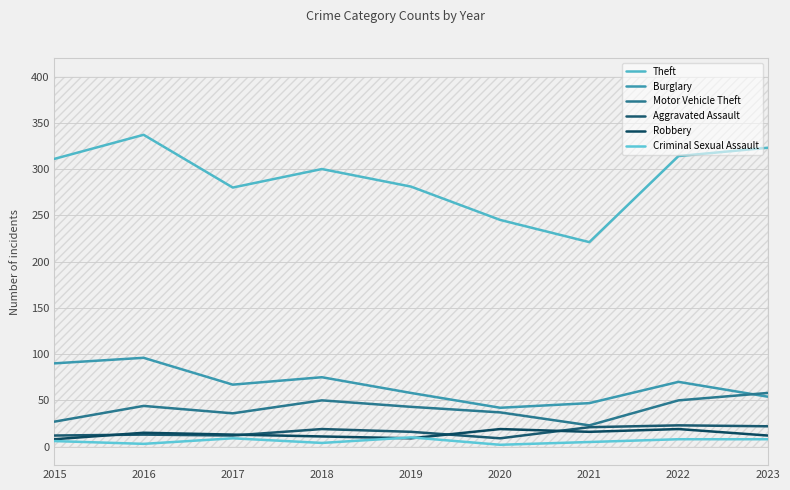

What is the value of the Criminal Sexual Assault point at the 6th from the left?

2